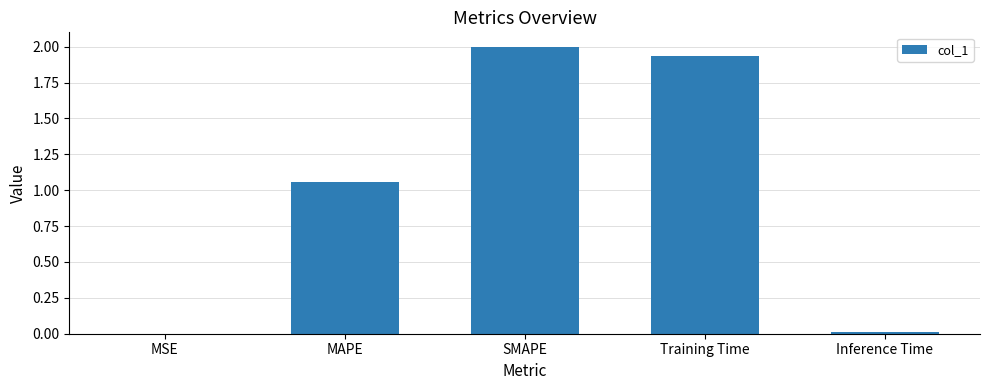

Is it true that the value at SMAPE is 2.0?

True